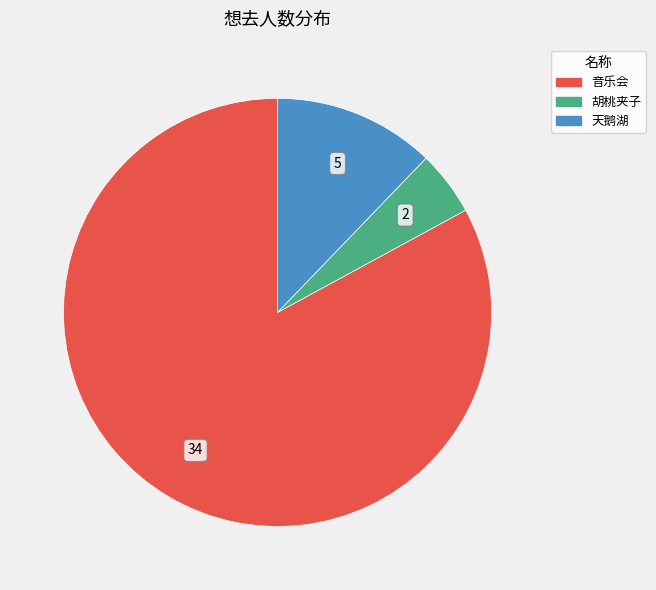

Is there any slice that represents more than half of the pie?

Yes